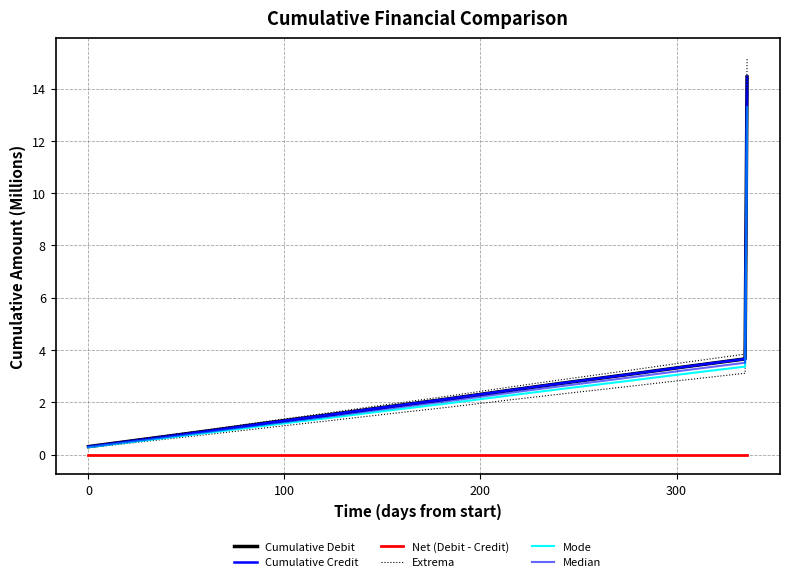

True or false: Extrema and Mode intersect in this chart.

False